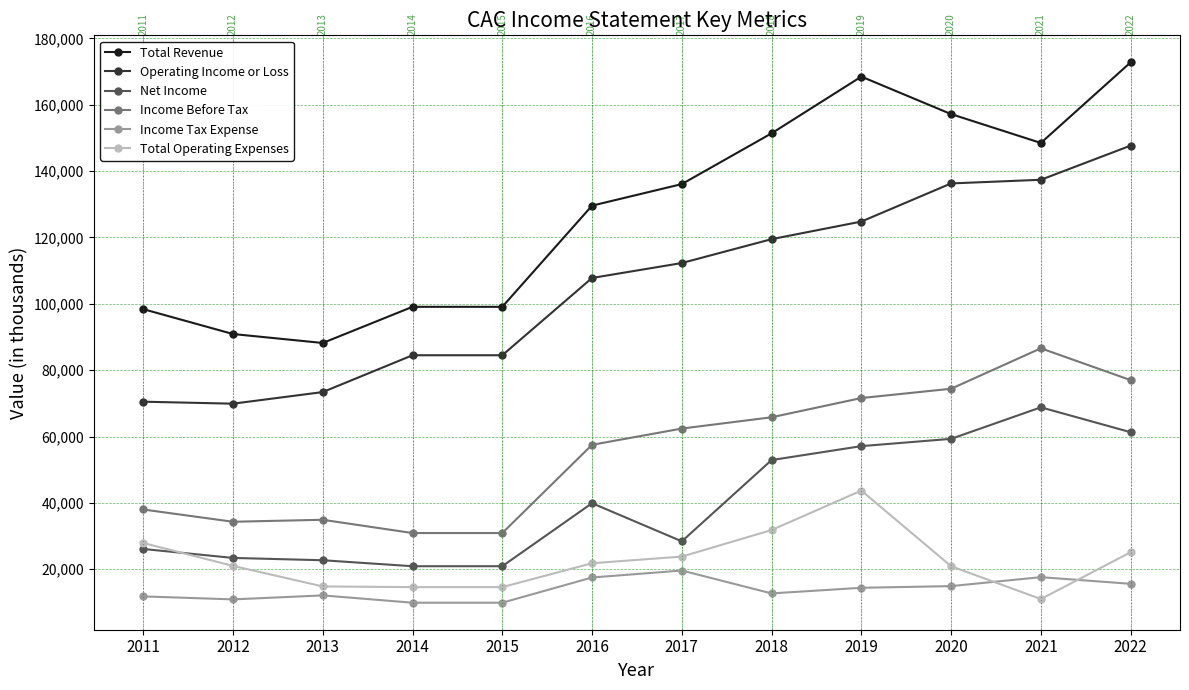

True or false: Operating Income or Loss has a value of 147700 at 2022.

True